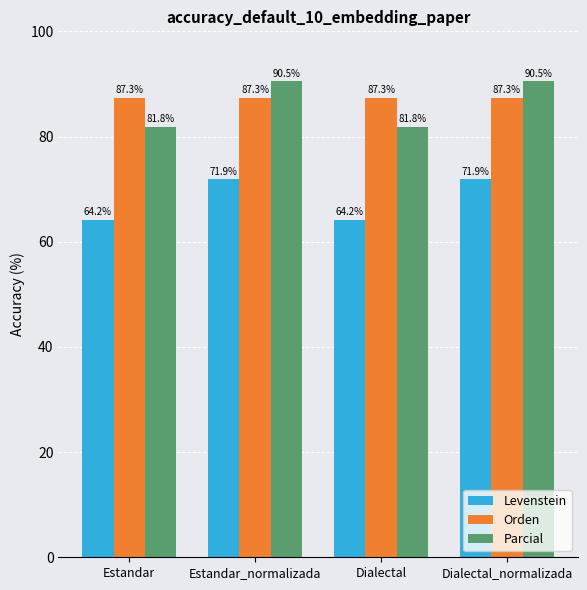

The value of Orden at Dialectal is 87.3. True or false?

True